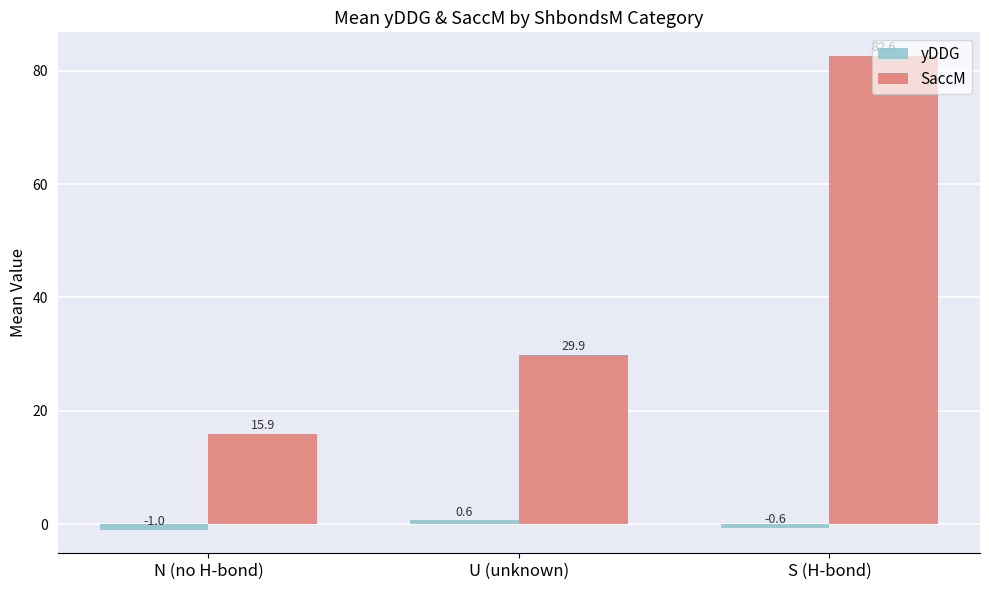

What is the sum of the SaccM values at S (H-bond) and U (unknown)?

112.5